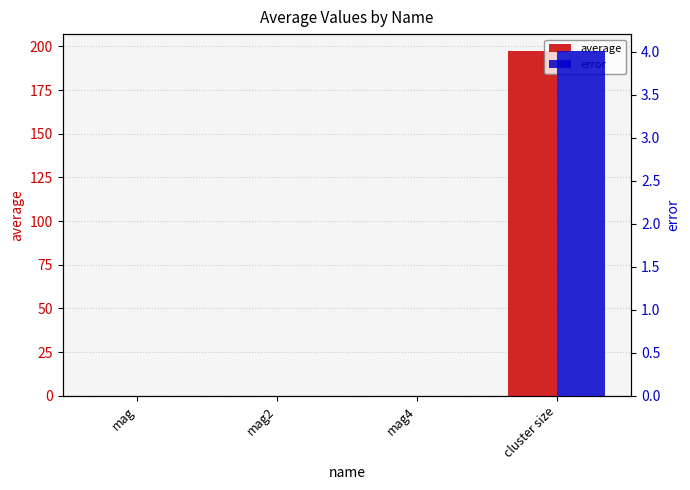

Rank the categories by error value from lowest to highest.

mag4, mag2, mag, cluster size